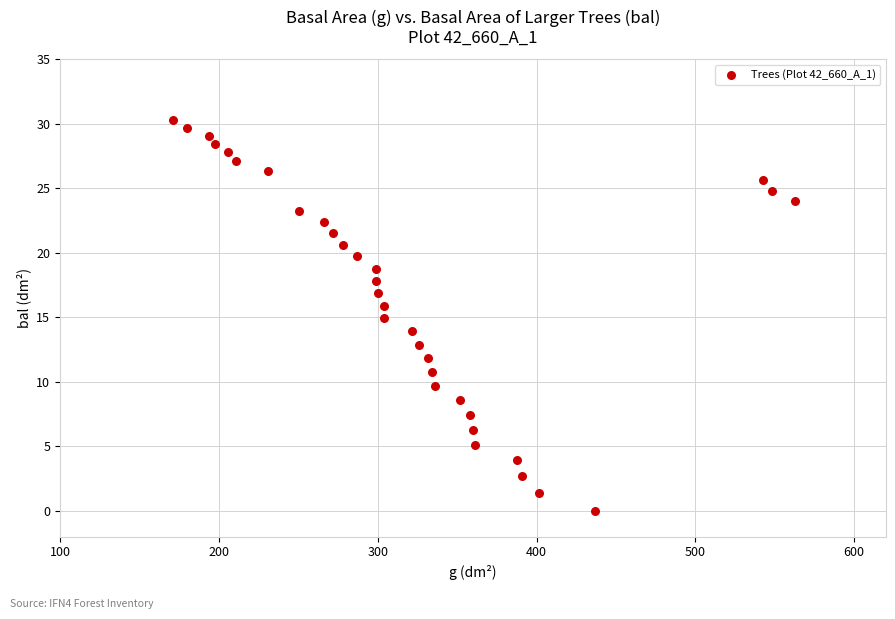

What is the range of X values (max minus min)?

392.0